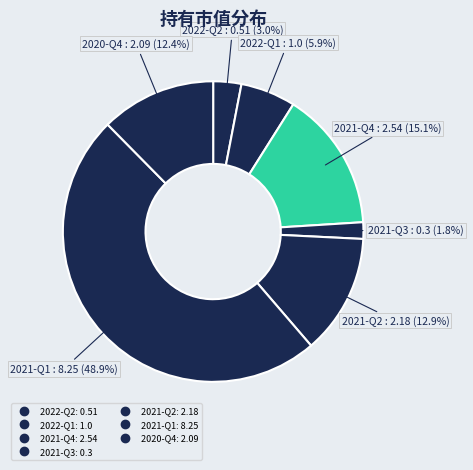

How many slices are in this pie chart?

7